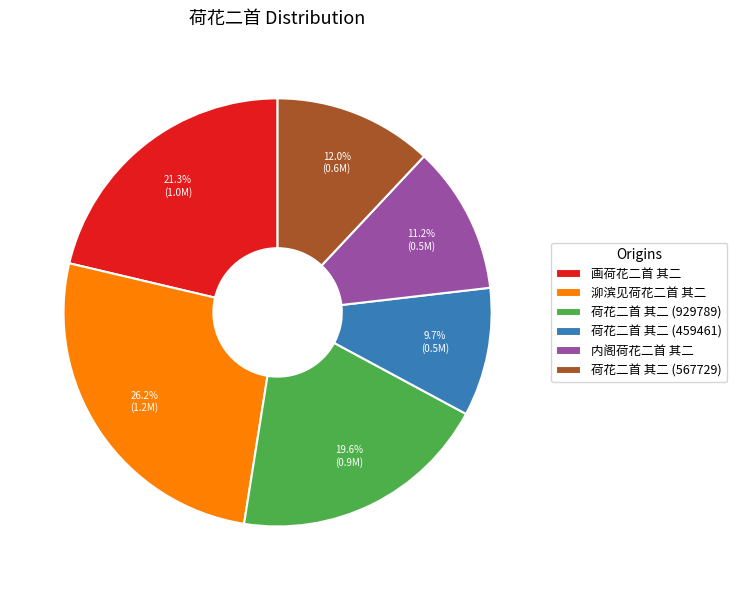

To the nearest percent, what portion does 泖滨见荷花二首 其二 represent?

26%